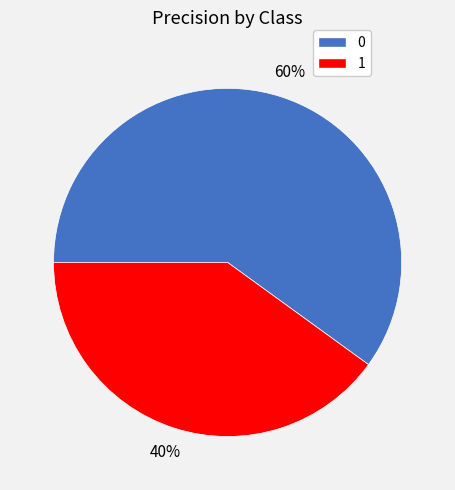

The 1 slice represents 45% of the pie. True or false?

False